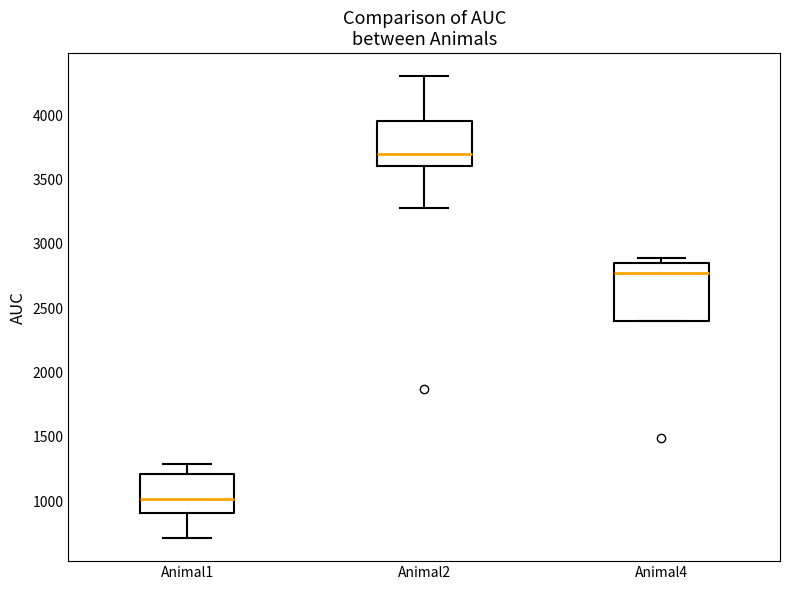

Reading left to right, read every box against the y-axis: the position of its median line, the range the box covers, and the ends of its whiskers. The values are not printed on the chart, so give them approximately, as read against the axis.

Animal1: median 1000, box 900 to 1200, whiskers 700 to 1300
Animal2: median 3700, box 3600 to 3950, whiskers 3300 to 4300
Animal4: median 2750, box 2400 to 2850, whiskers 2400 to 2900